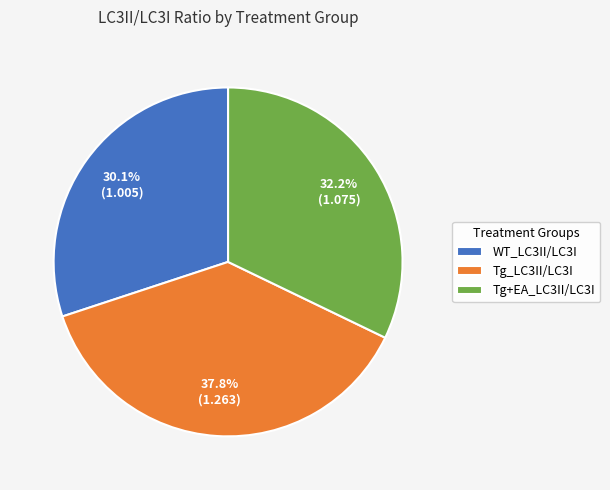

The Tg_LC3II/LC3I slice represents 27% of the pie. True or false?

False